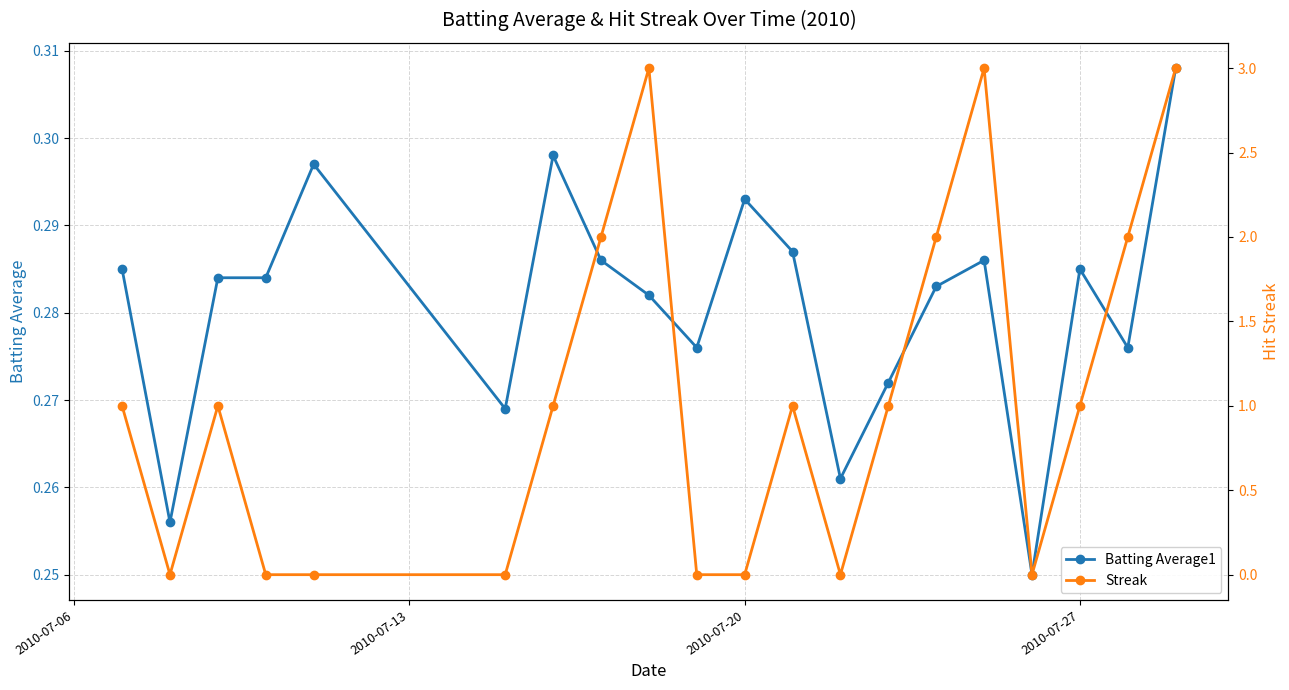

Count the number of data series in this chart.

2